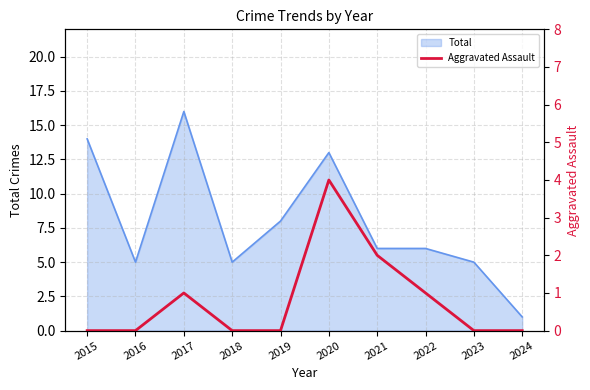

Is it true that Total equals 5 at 2023?

True